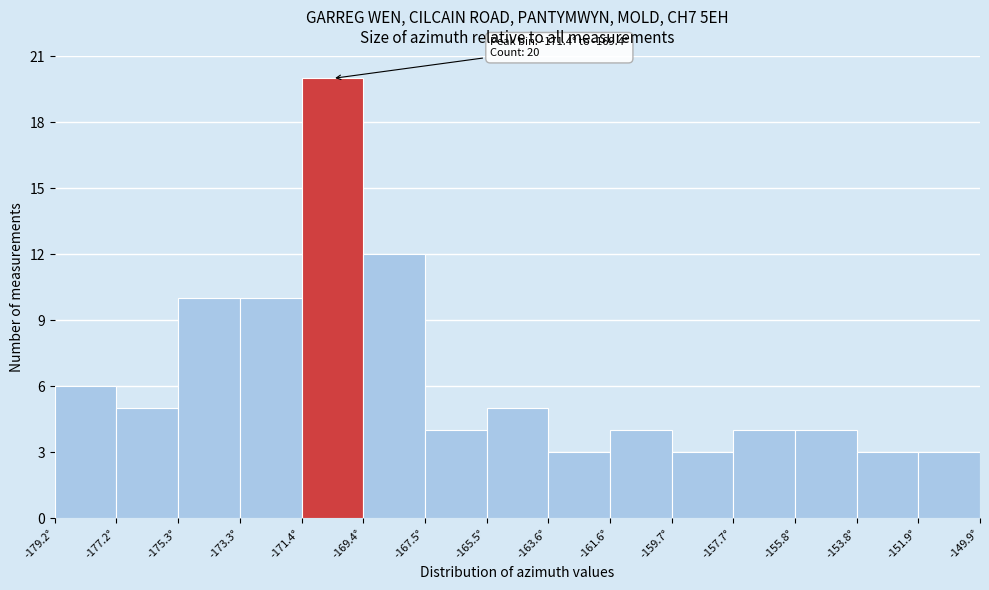

Which range on the x-axis has the tallest bar?

-171.4 to -169.4